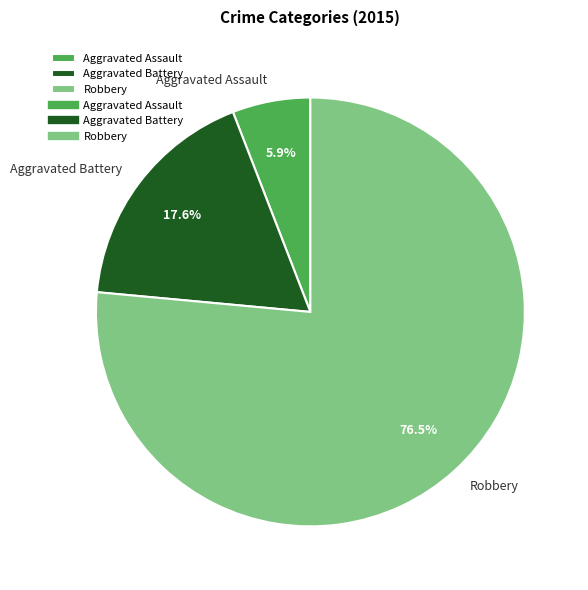

To the nearest percent, what is the average slice percentage?

33%